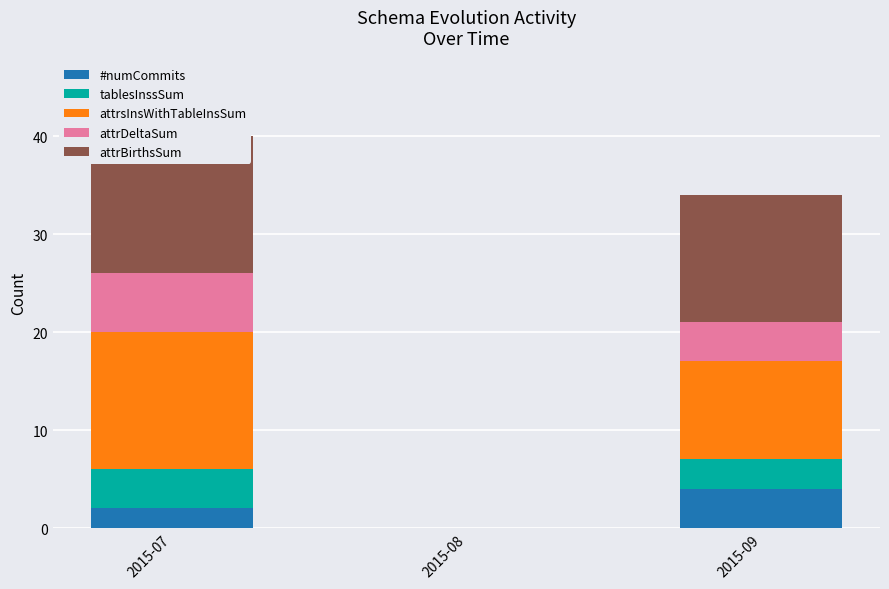

Rank the series by their maximum value, from highest to lowest.

attrsInsWithTableInsSum, attrBirthsSum, attrDeltaSum, #numCommits, tablesInssSum